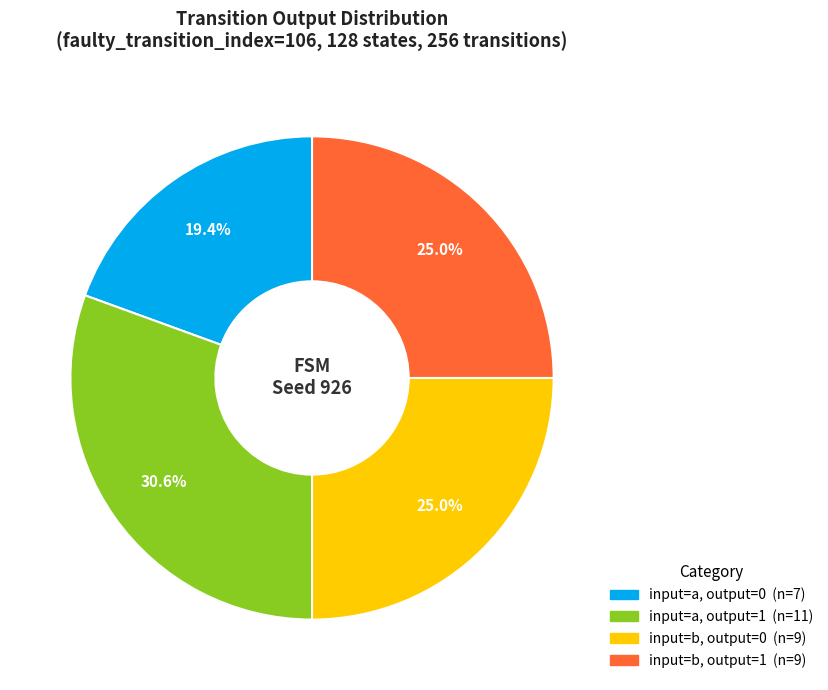

To the nearest percent, what is the difference between the largest and smallest slice percentages?

11%